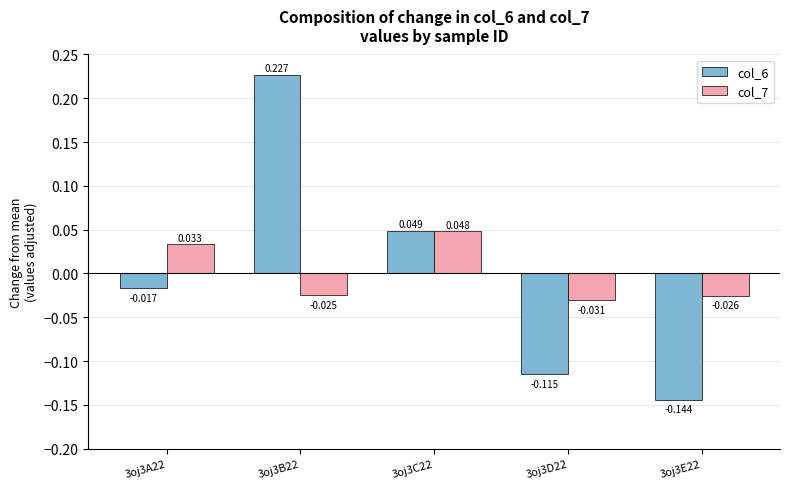

At which category is the sum across all series the highest?

3oj3B22